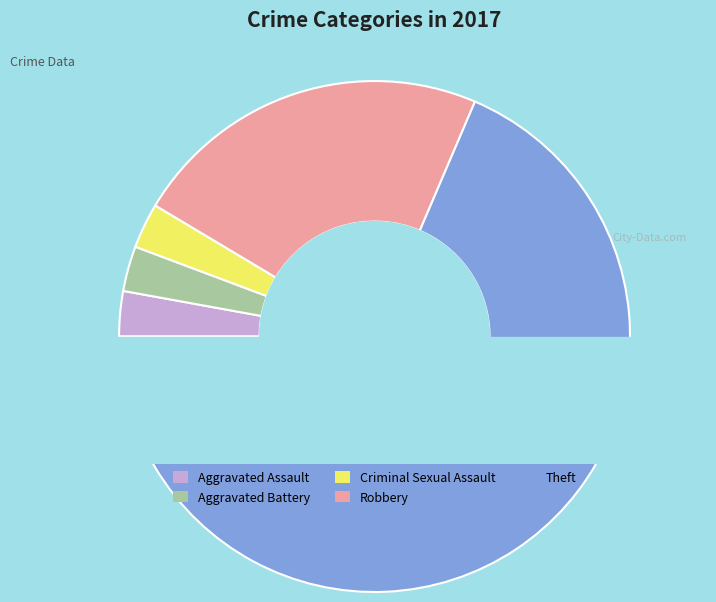

The Aggravated Battery slice represents 3% of the pie. True or false?

True